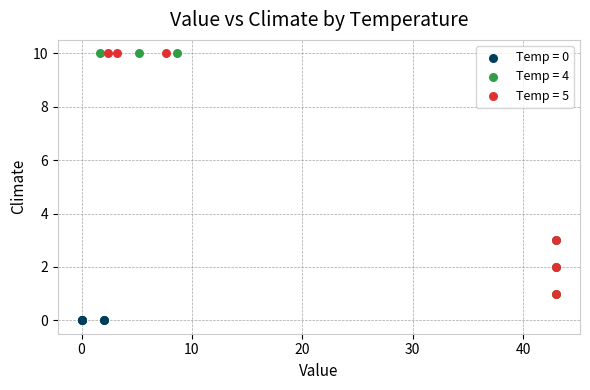

Which series reaches the minimum Y coordinate?

Temp = 0